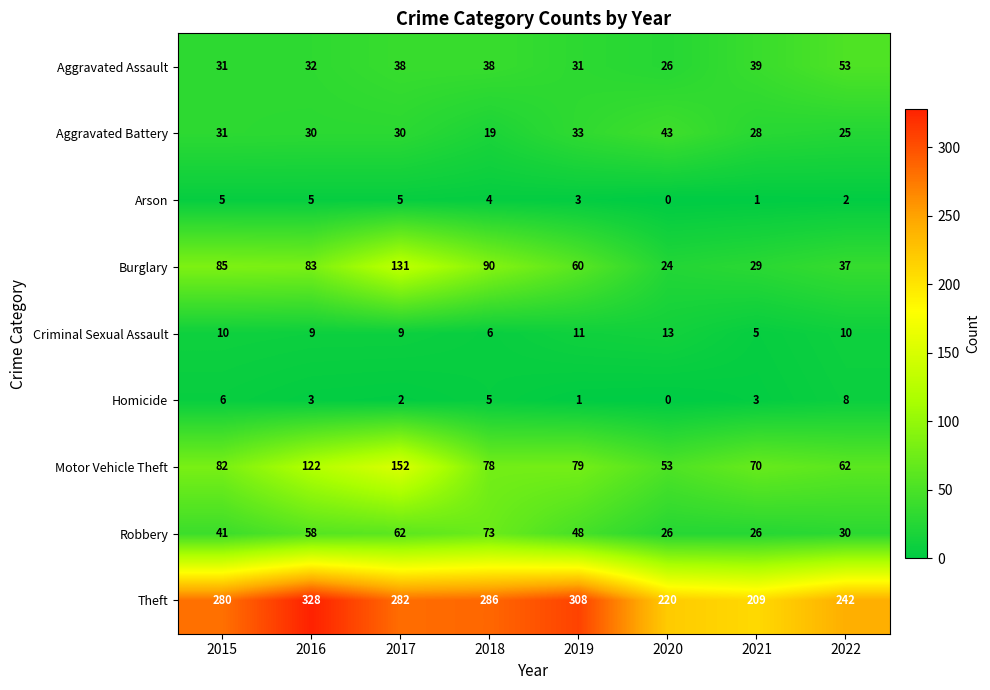

List the series in order of their peak value, highest first.

Theft, Motor Vehicle Theft, Burglary, Robbery, Aggravated Assault, Aggravated Battery, Criminal Sexual Assault, Homicide, Arson